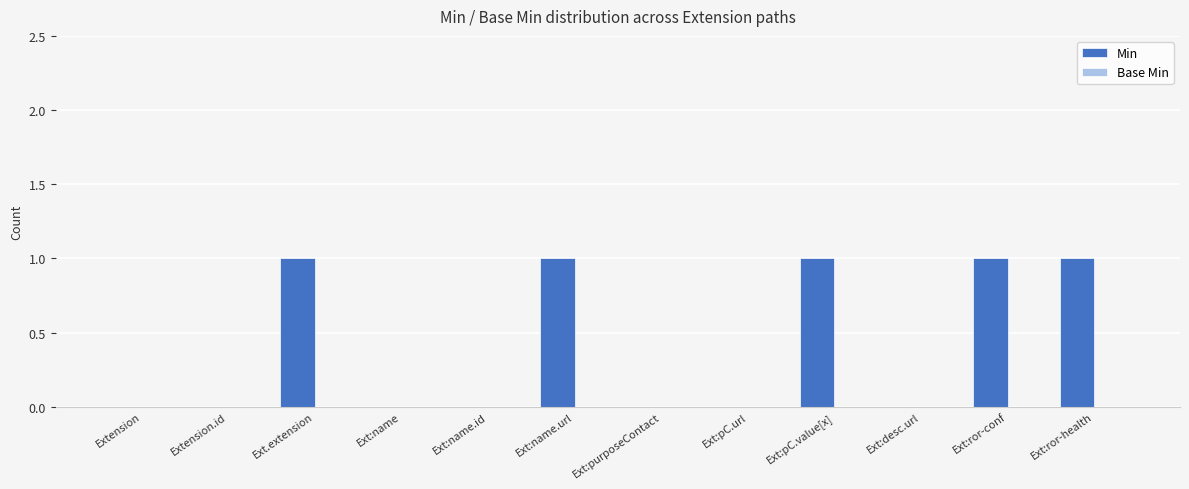

Is it true that the value at Ext:name.id is 0?

True